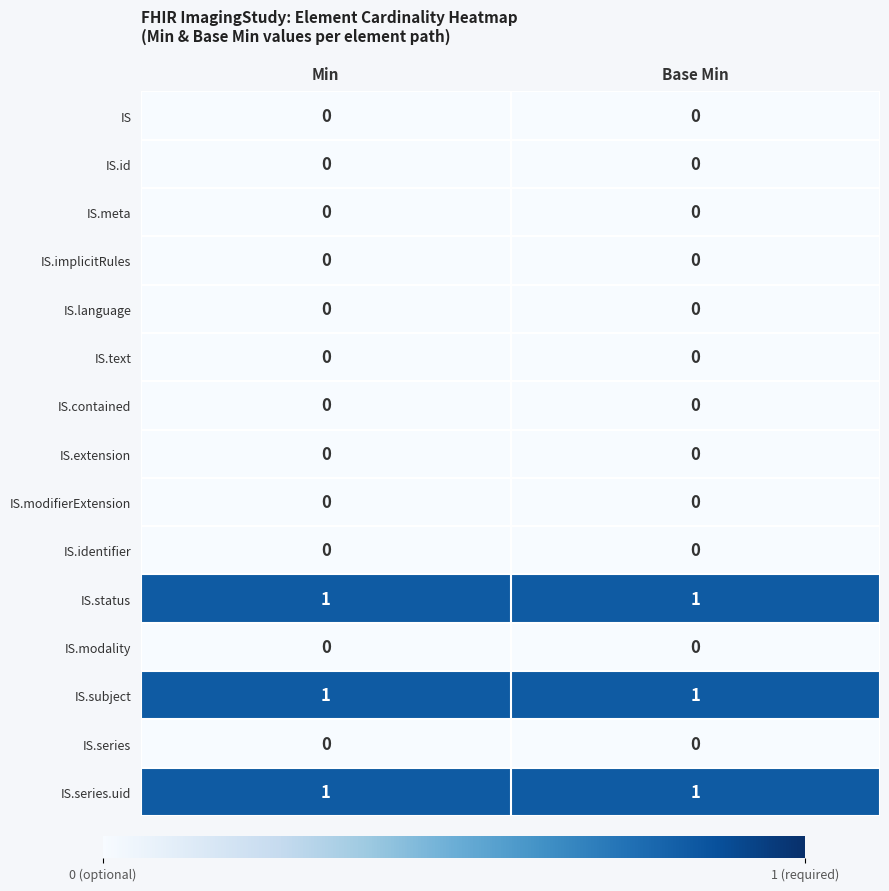

Is it true that IS.extension equals 0 at Base Min?

True